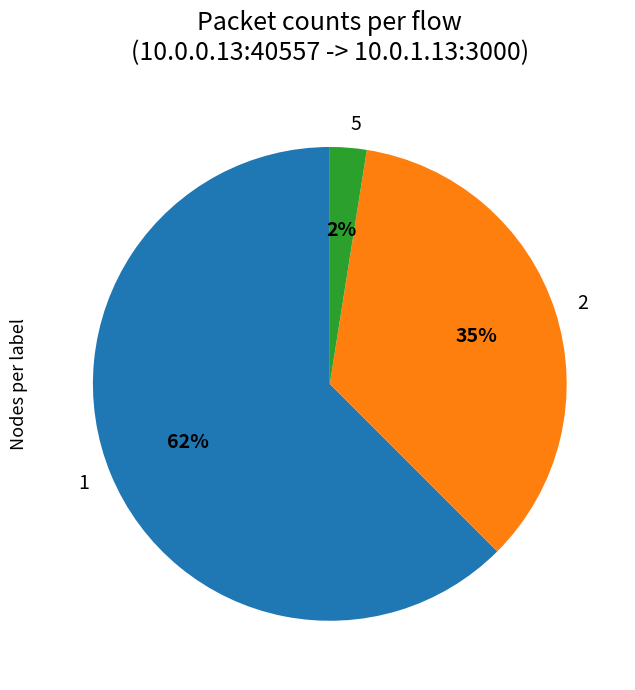

Which category has the biggest portion of the pie?

1